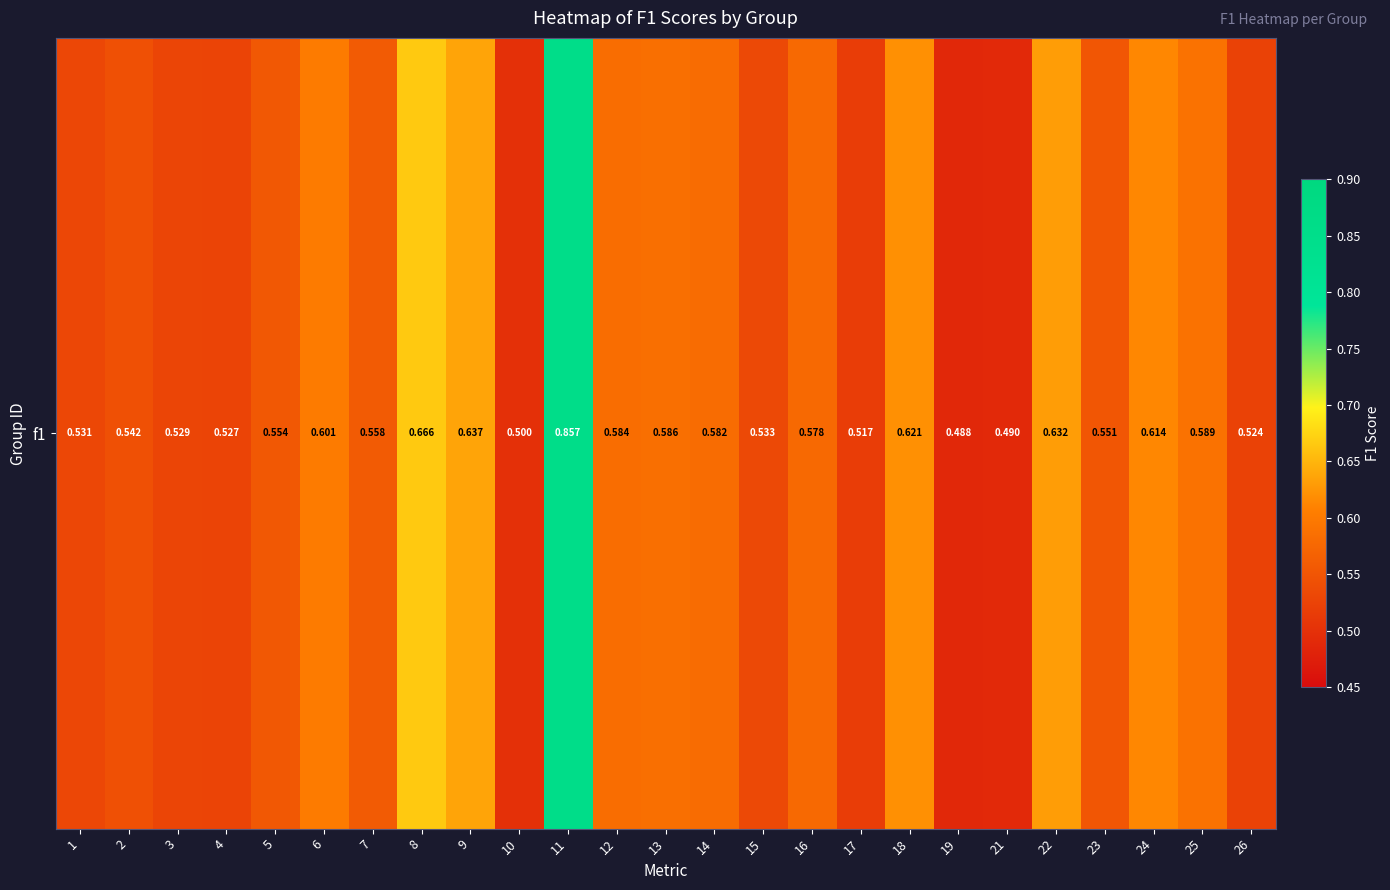

Reading left to right, what are all the values shown in this chart?

0.5	0.5	0.5	0.5	0.6	0.6	0.6	0.7	0.6	0.5	0.9	0.6	0.6	0.6	0.5	0.6	0.5	0.6	0.5	0.5	0.6	0.6	0.6	0.6	0.5